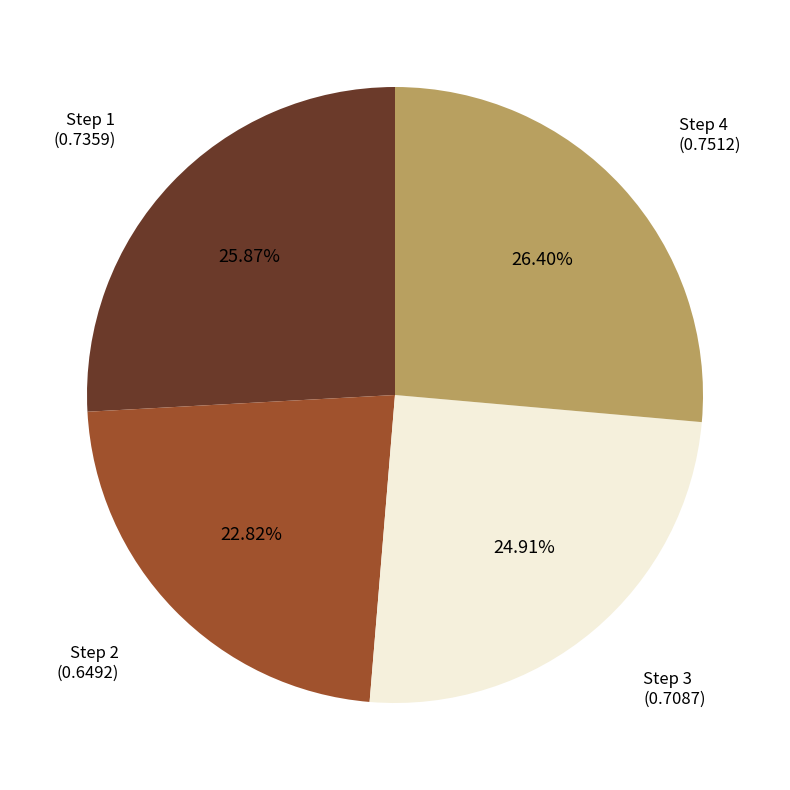

Rank the categories by value from lowest to highest.

Step 2 (0.6492), Step 3 (0.7087), Step 1 (0.7359), Step 4 (0.7512)